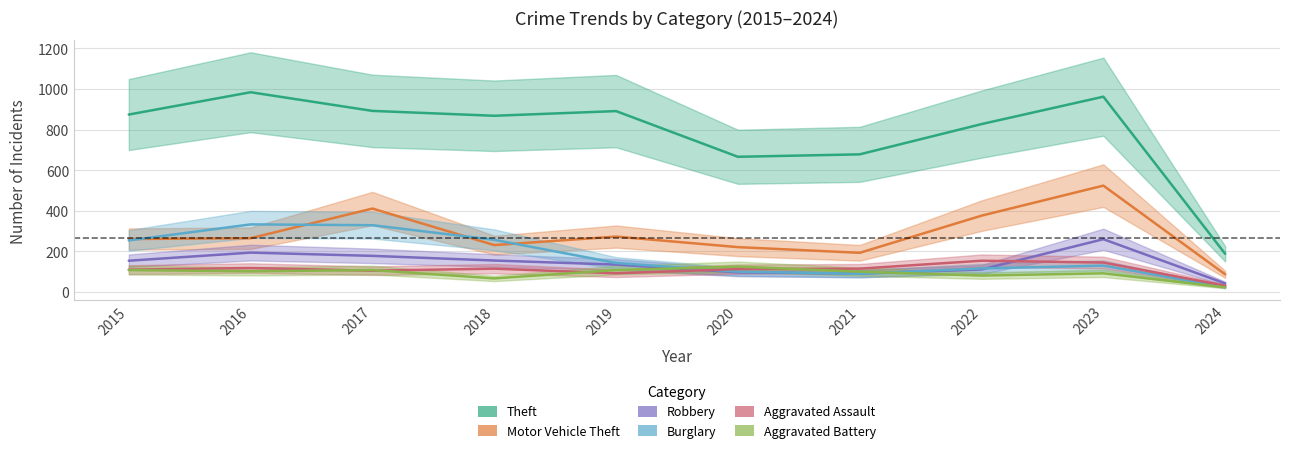

At which label does Burglary reach its peak?

2016